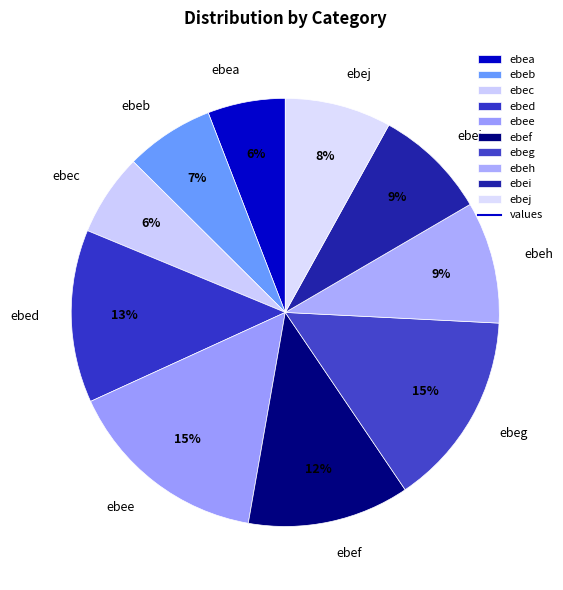

Between ebee and ebej, which is larger?

ebee